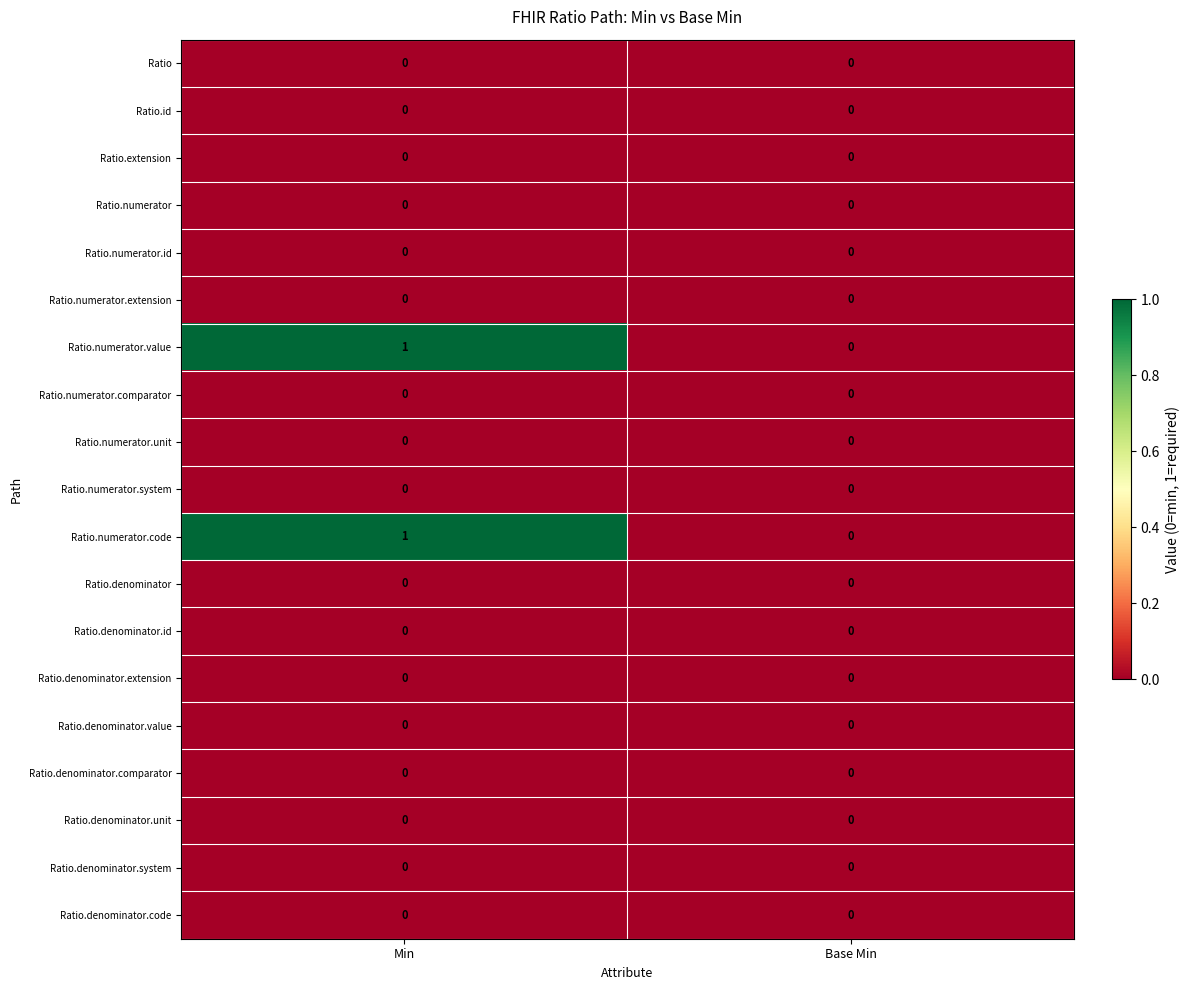

The Ratio.numerator.value series shows 2 at Min. True or false?

False